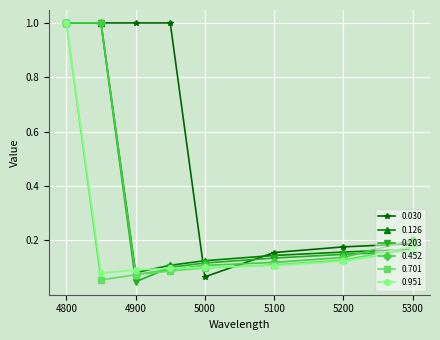

At how many categories does at least one series exceed 0?

8